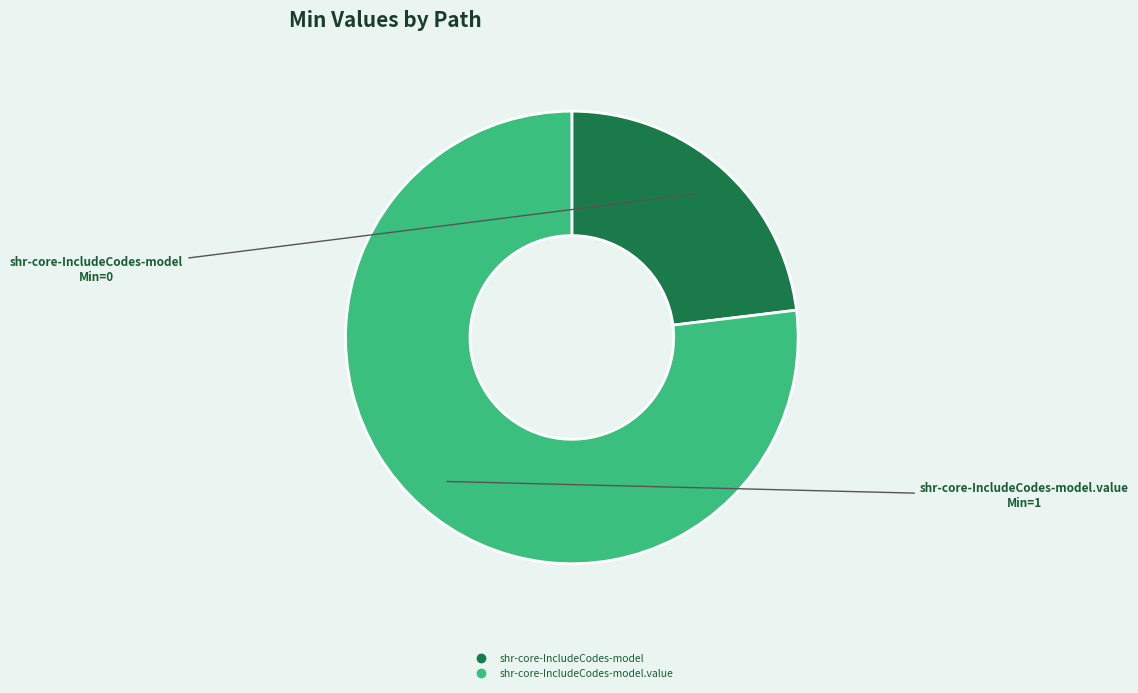

How many segments does this pie chart have?

2